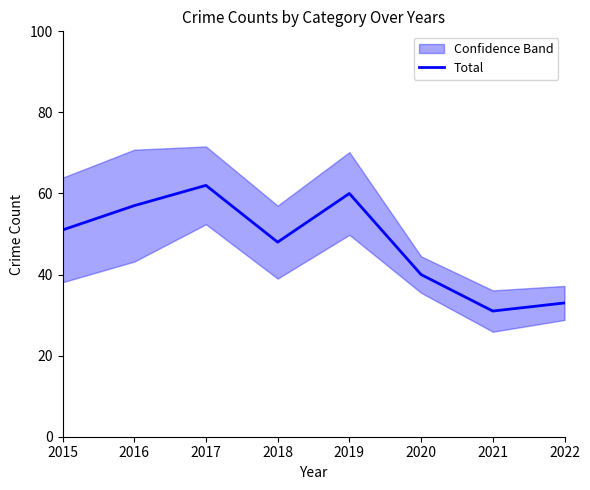

What is the value of the 3rd point from the left?

62